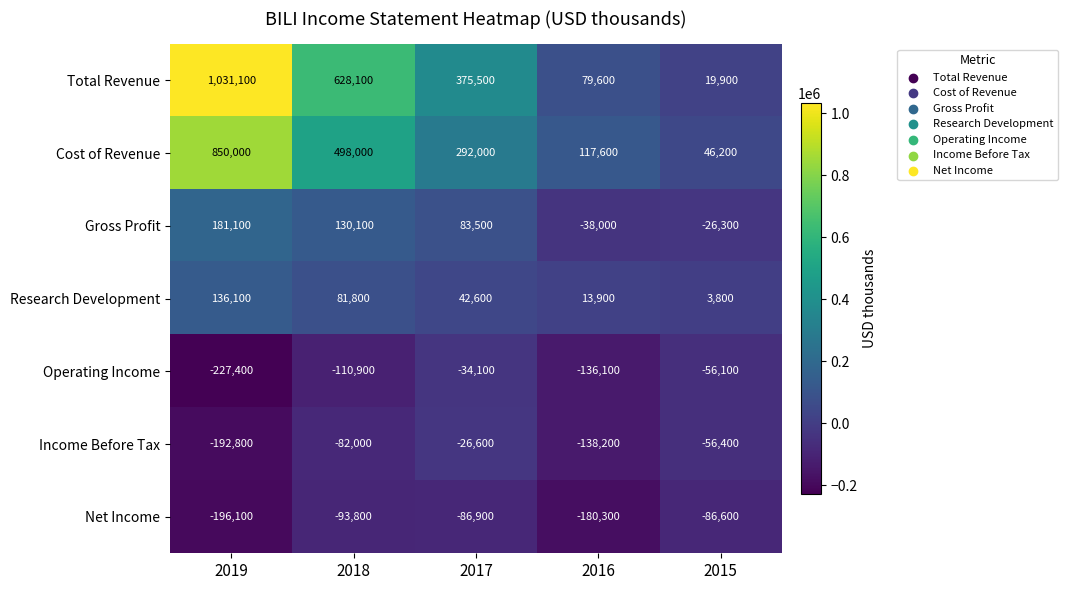

True or false: Operating Income has a value of -76739 at 2018.

False